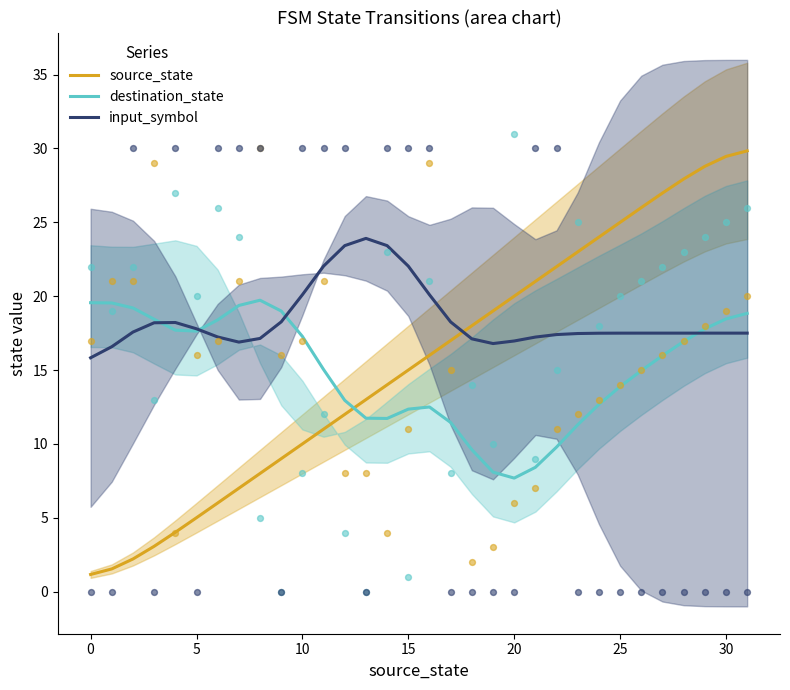

Which series reaches the minimum Y coordinate?

source_state